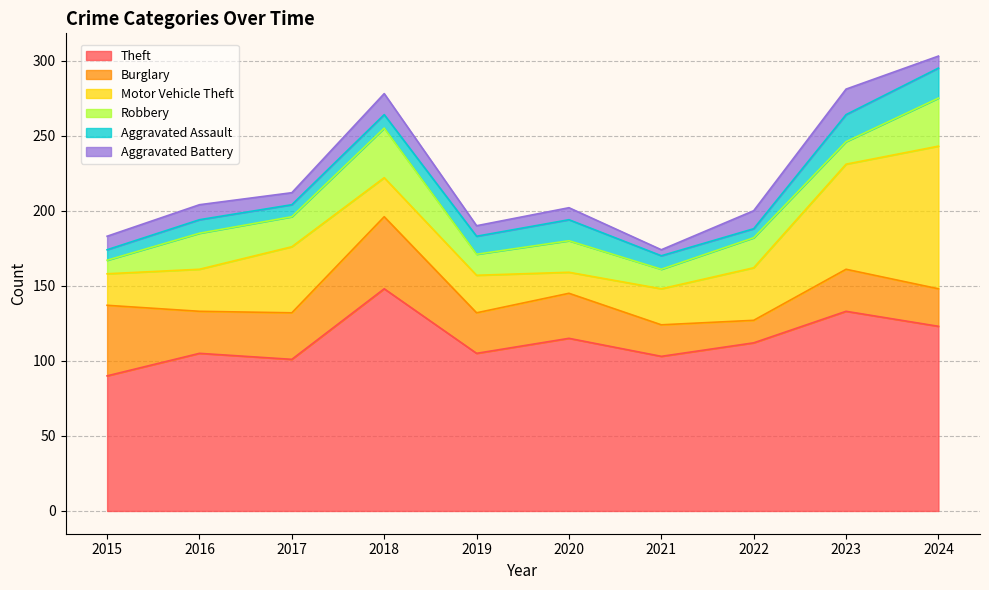

At which label is Aggravated Assault closest to 13?

2019